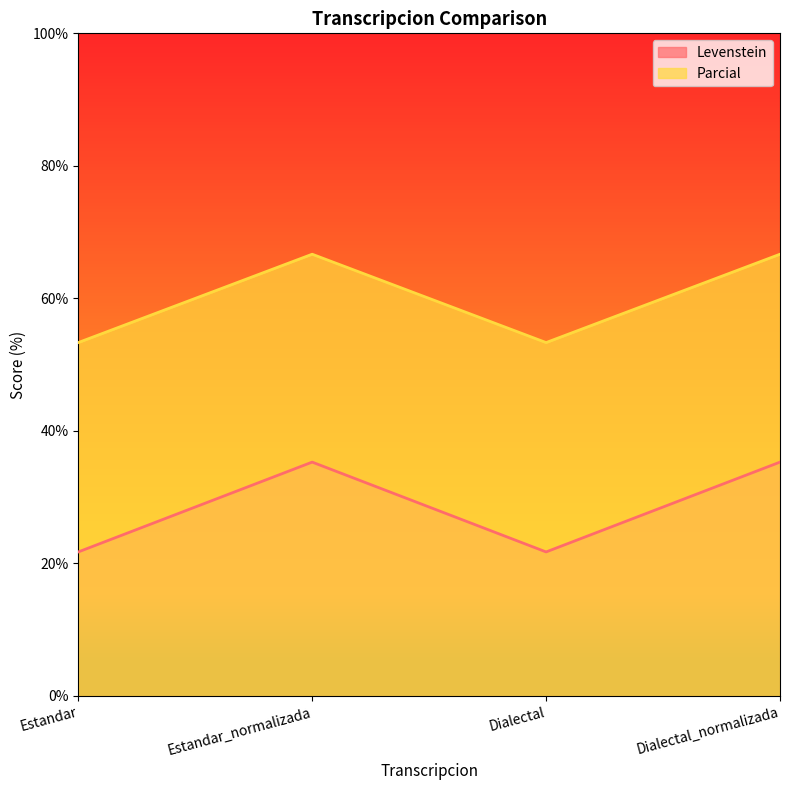

How many lines are shown in the chart?

2